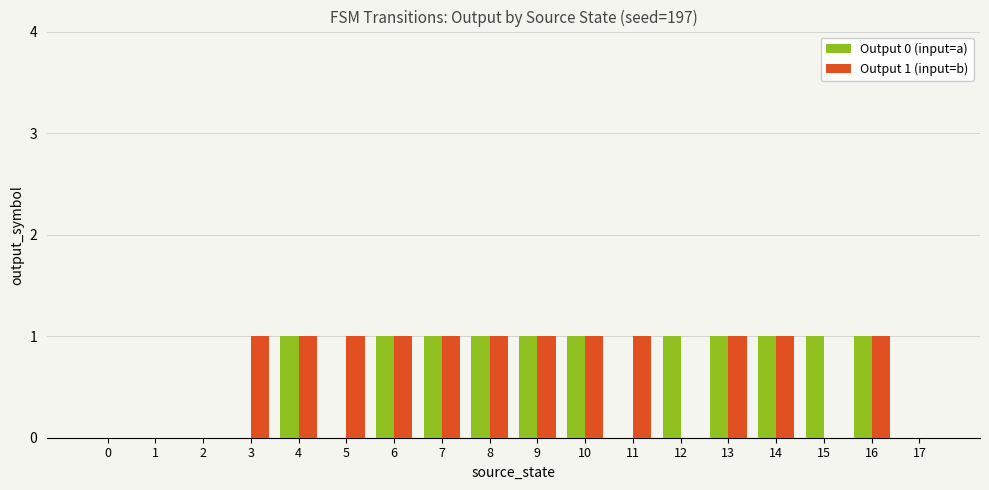

Reading left to right, extract all data points from this chart.

Output 0 (input=a): 0	0	0	0	1	0	1	1	1	1	1	0	1	1	1	1	1	0
Output 1 (input=b): 0	0	0	1	1	1	1	1	1	1	1	1	0	1	1	0	1	0